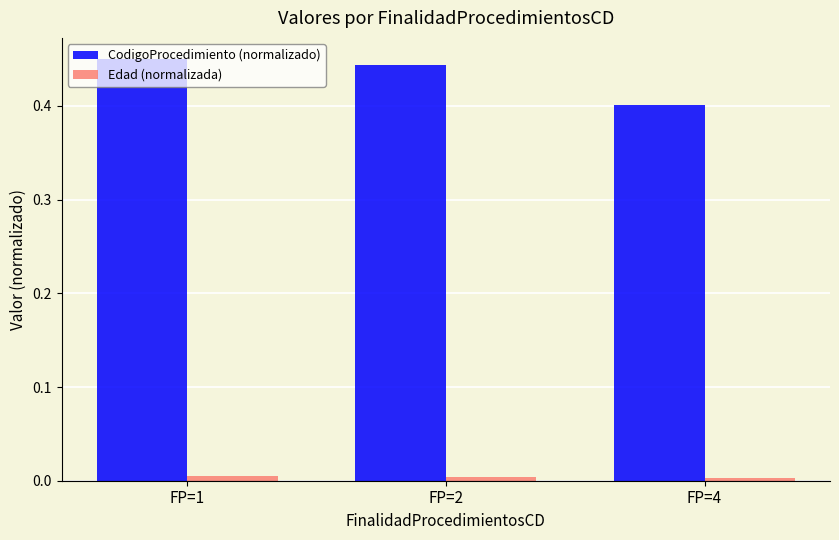

List the series in order of their peak value, highest first.

CodigoProcedimiento (normalizado), Edad (normalizada)